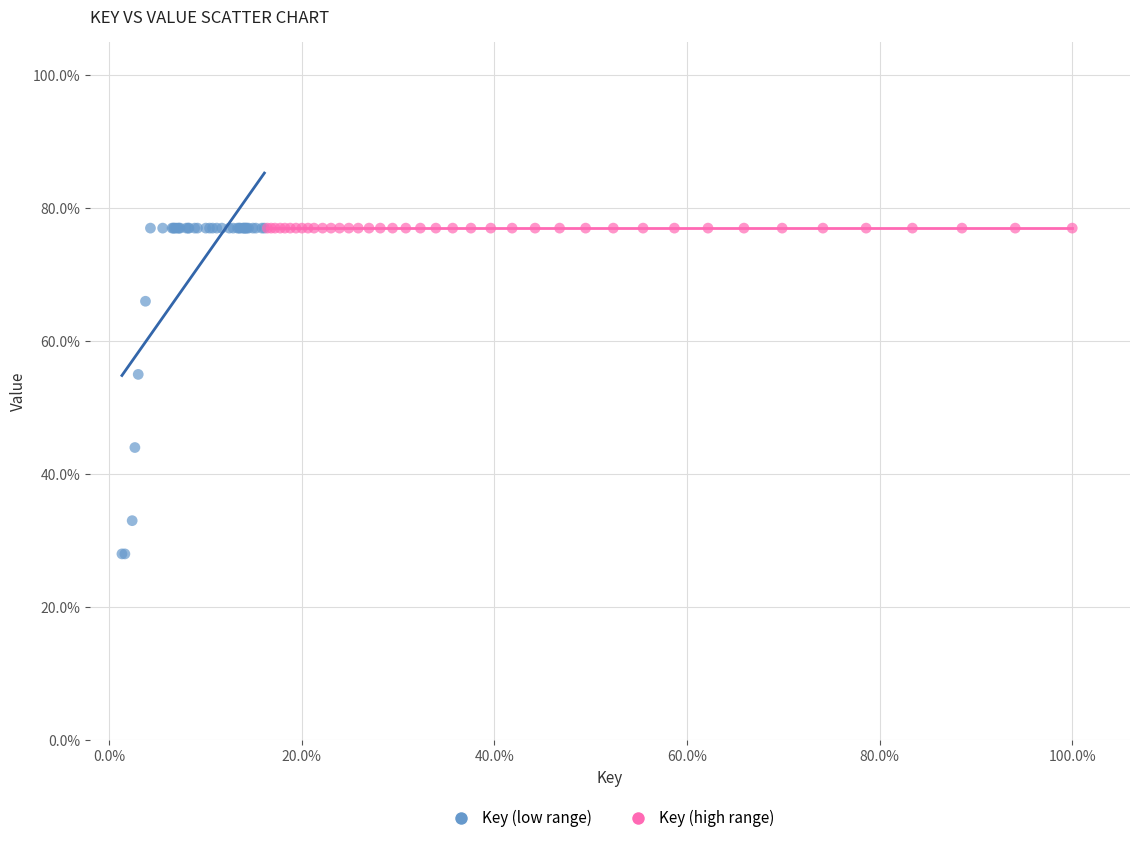

Which series contains the lowest Y value?

Key (low range)